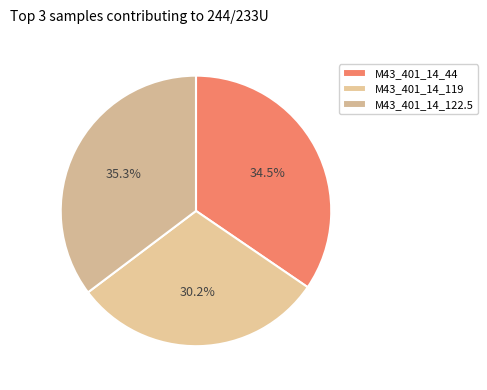

Which category has the smallest portion of the pie?

M43_401_14_119